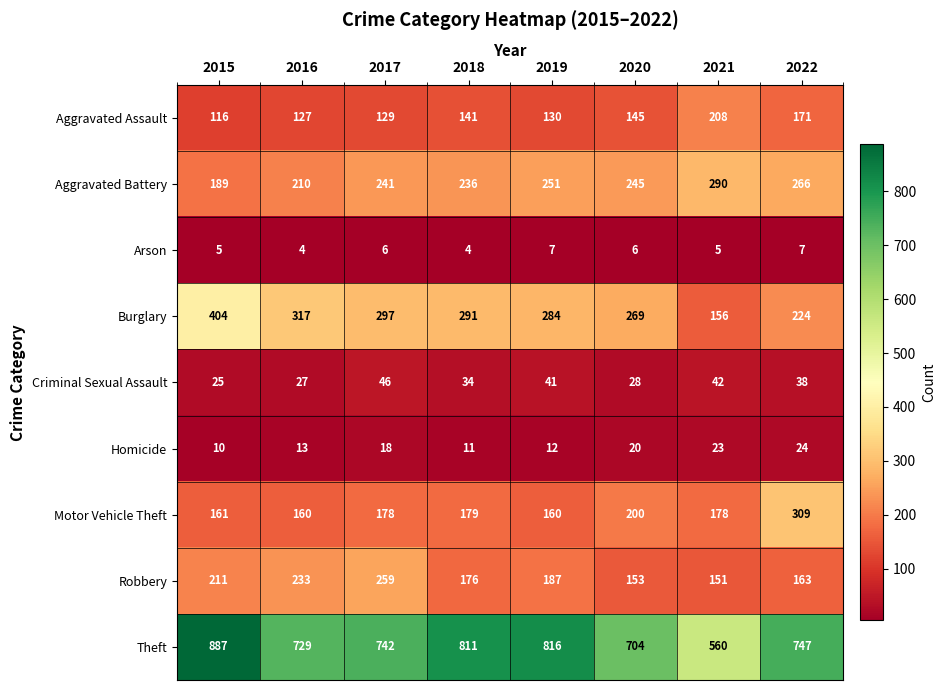

The Homicide series shows 11 at 2018. True or false?

True